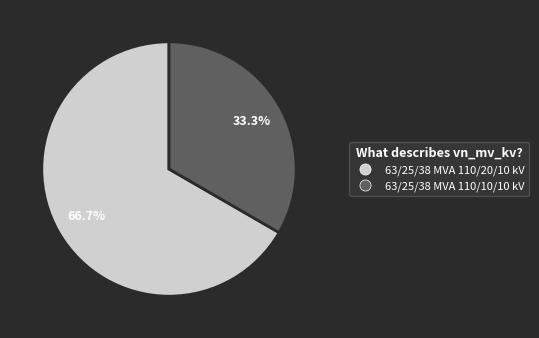

Rank the categories by value from highest to lowest.

63/25/38 MVA 110/20/10 kV, 63/25/38 MVA 110/10/10 kV